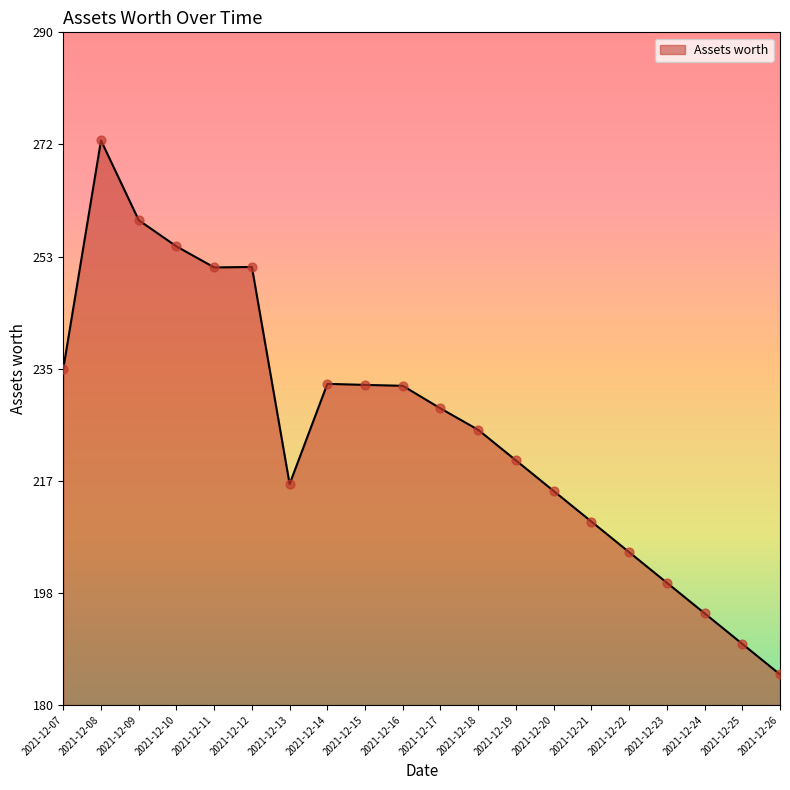

Approximately how many times larger is the value at 2021-12-07 compared to 2021-12-24?

1.2